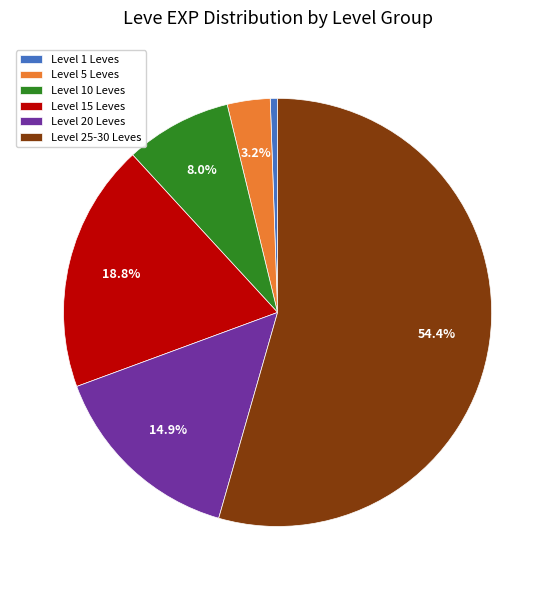

Rank the categories by value from highest to lowest.

Level 25-30 Leves, Level 15 Leves, Level 20 Leves, Level 10 Leves, Level 5 Leves, Level 1 Leves